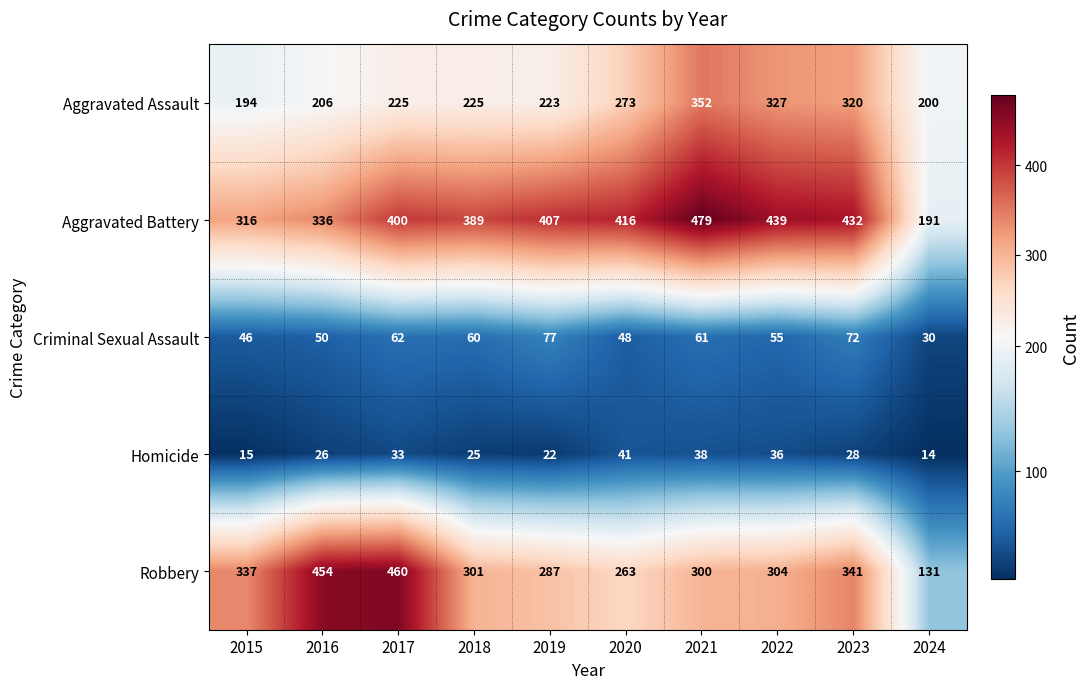

What is the greatest value displayed?

479